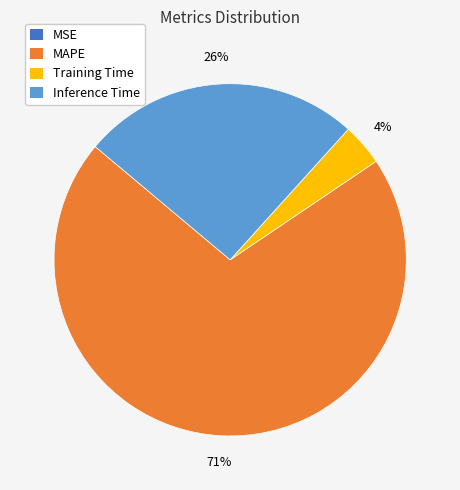

Is there any slice that represents more than half of the pie?

Yes